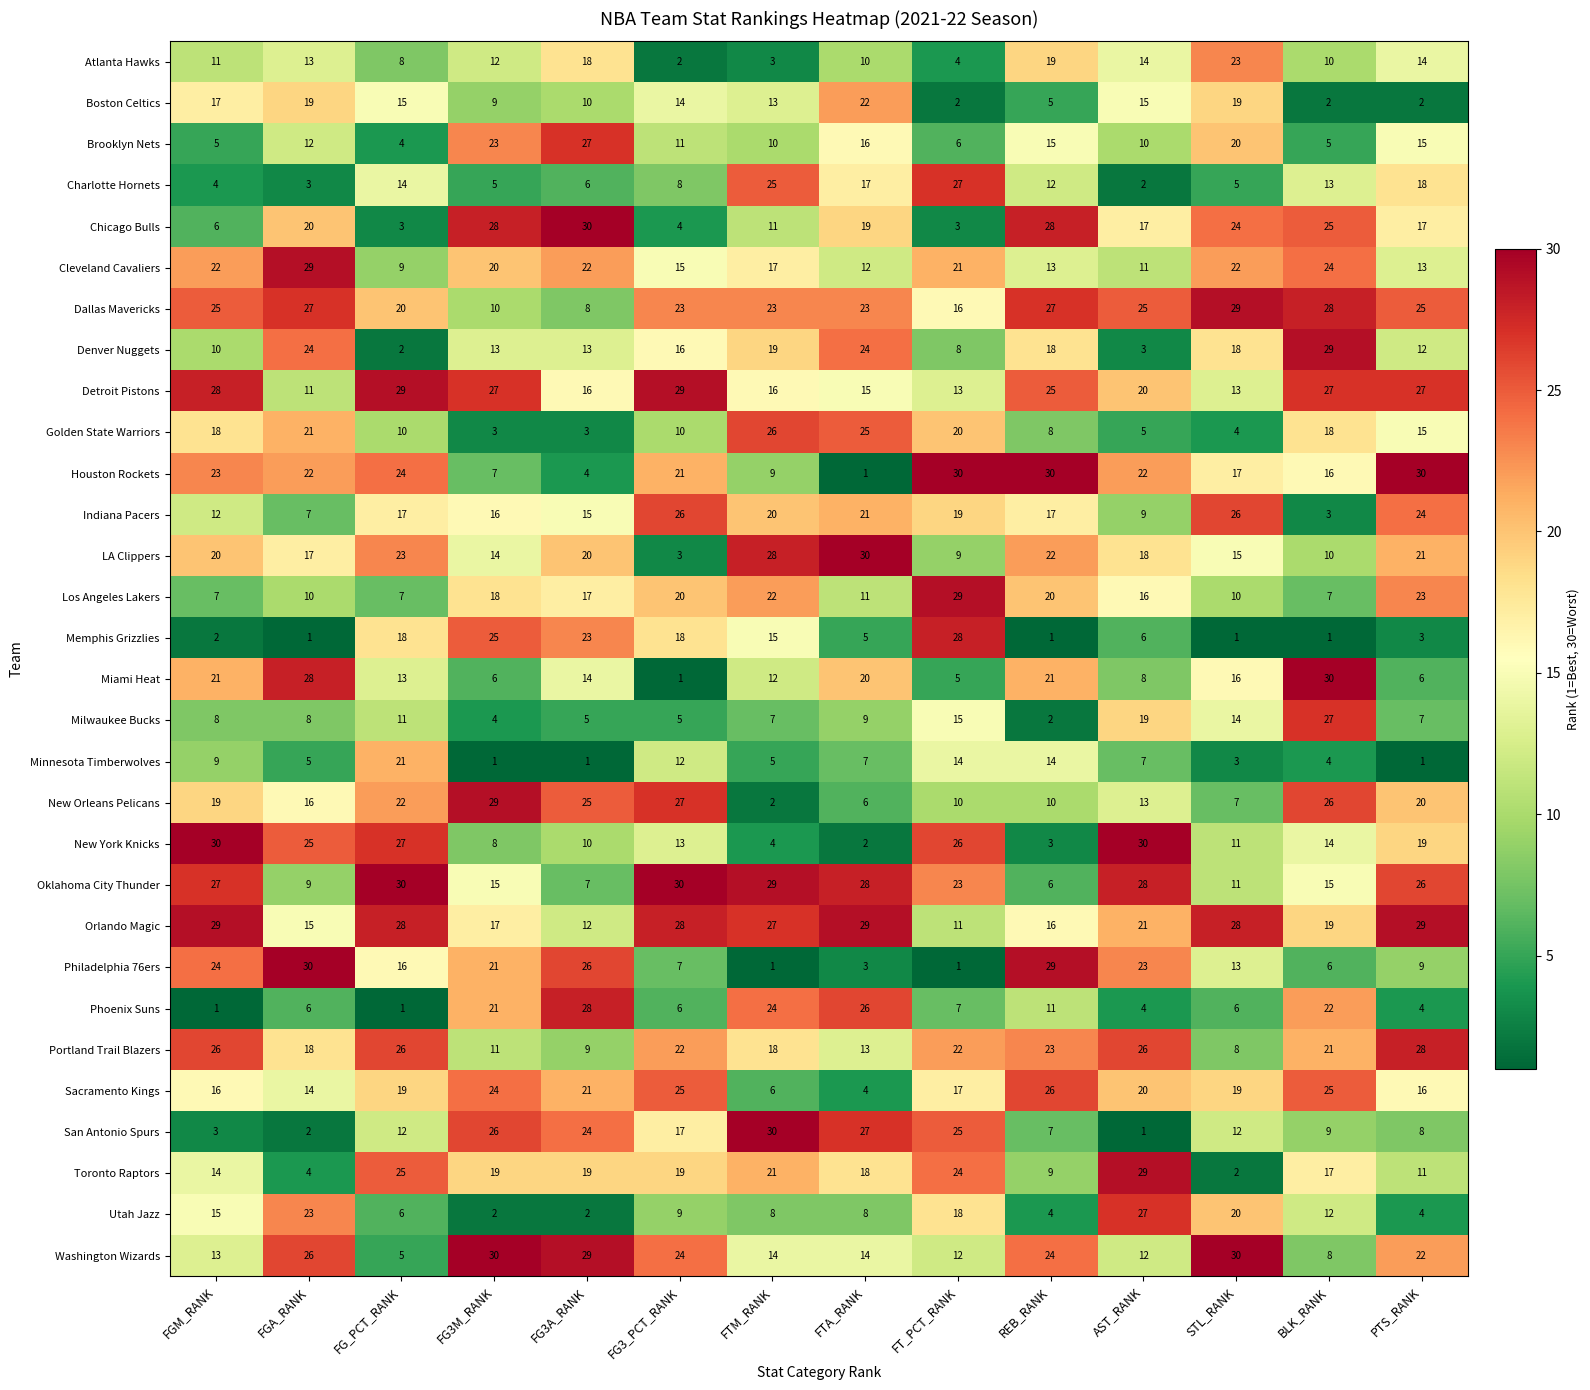

At which label does New York Knicks first exceed 14?

FGM_RANK